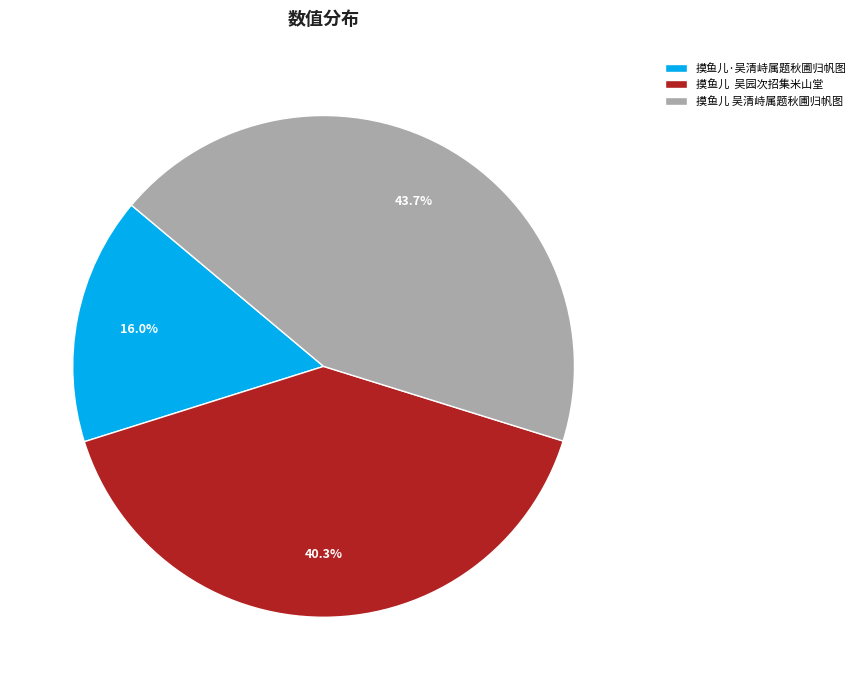

Rank the categories by value from highest to lowest.

摸鱼儿 吴清峙属题秋圃归帆图, 摸鱼儿 吴园次招集米山堂, 摸鱼儿·吴清峙属题秋圃归帆图